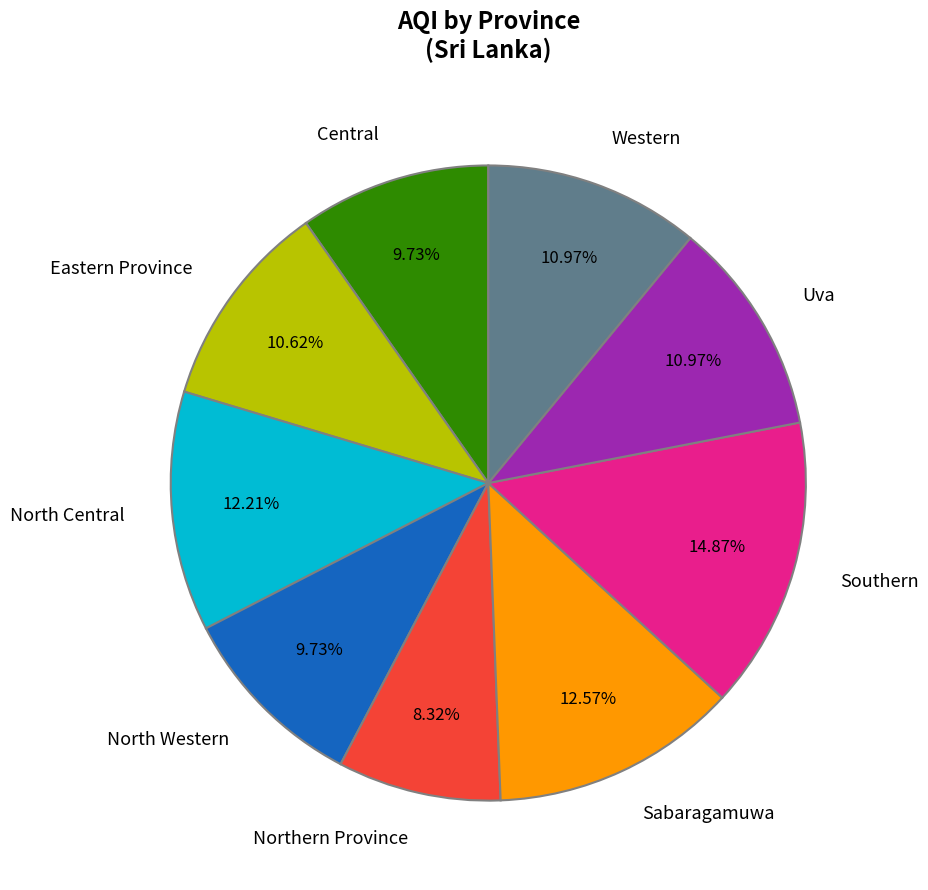

Between North Western and Eastern Province, which is larger?

Eastern Province